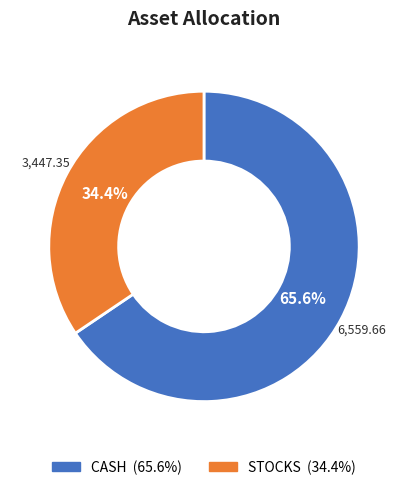

What is the smallest slice in the pie chart?

STOCKS